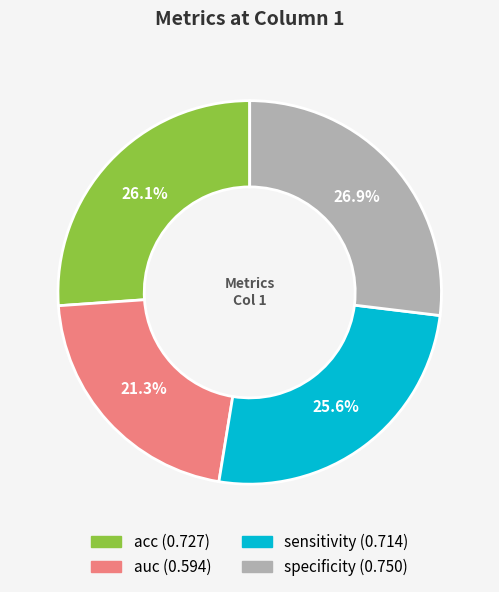

How many slices are in this pie chart?

4